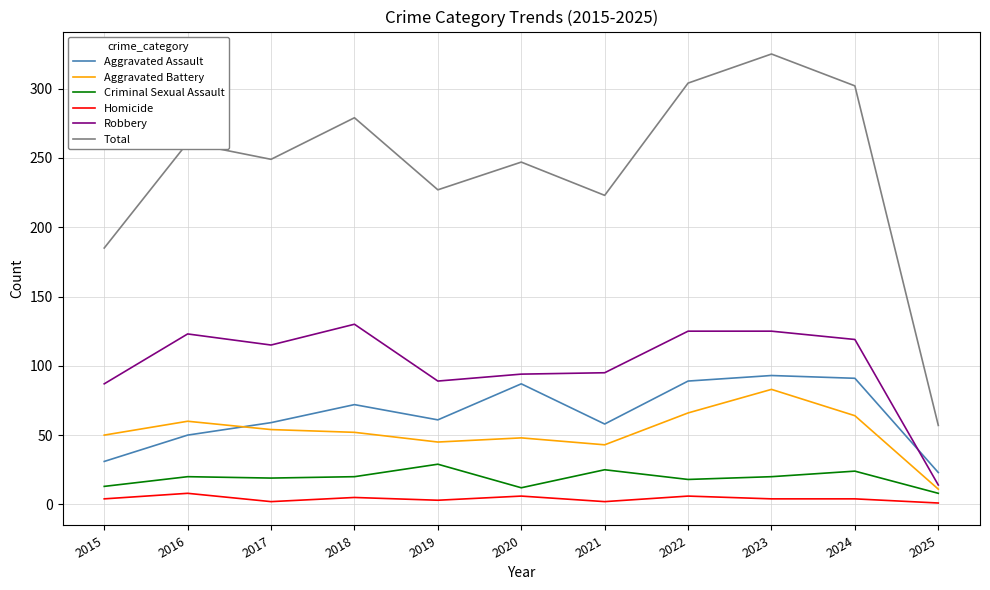

What is the greatest value displayed?

325